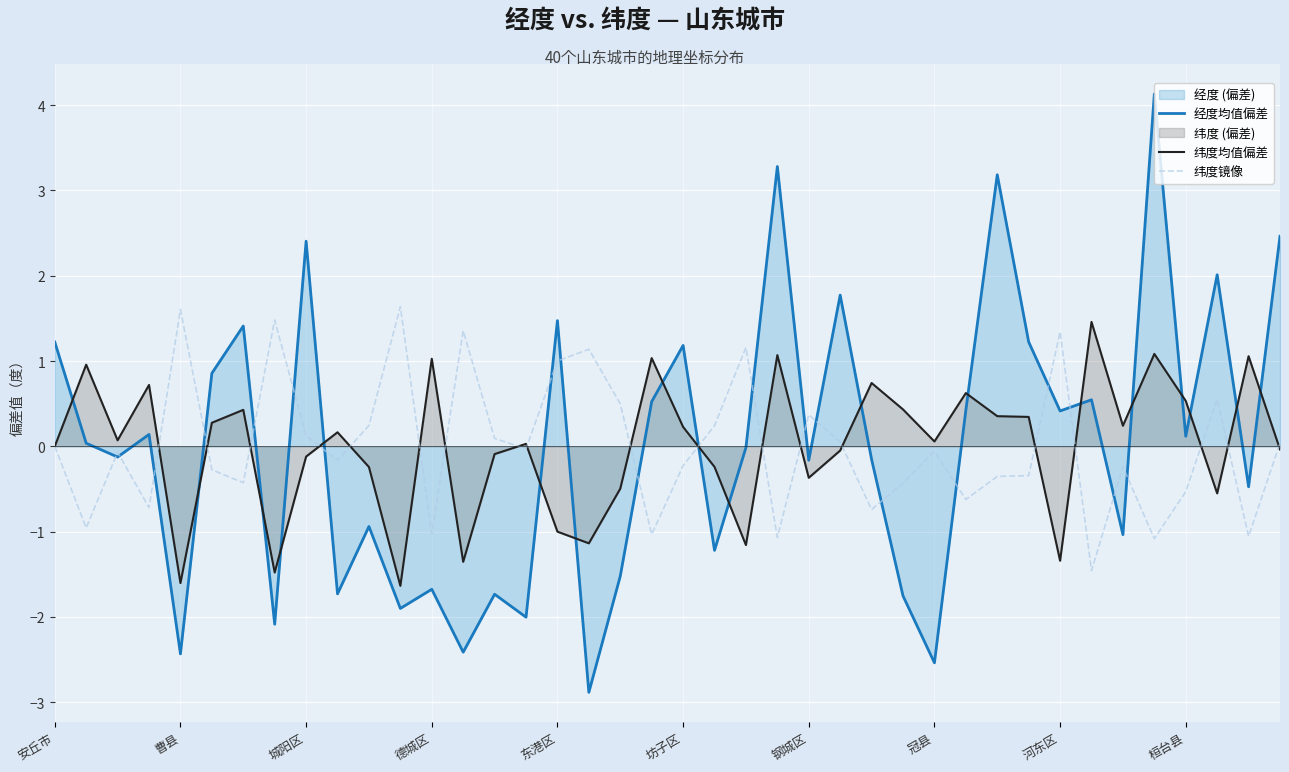

At 25, list the series in order from smallest to largest.

纬度均值偏差, 纬度镜像, 经度均值偏差